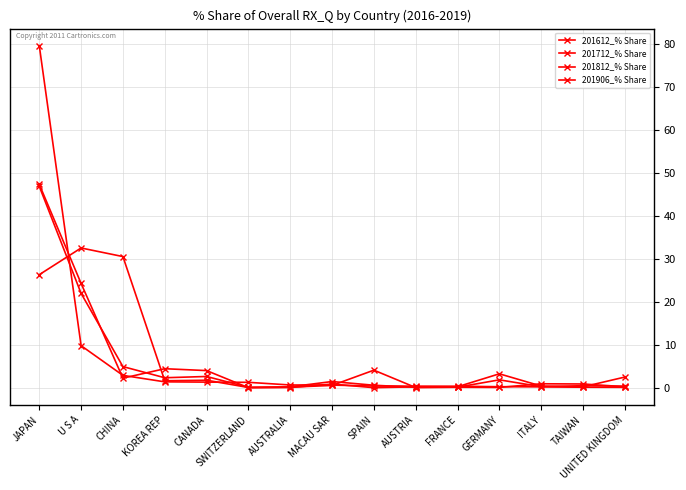

How many lines are shown in the chart?

4